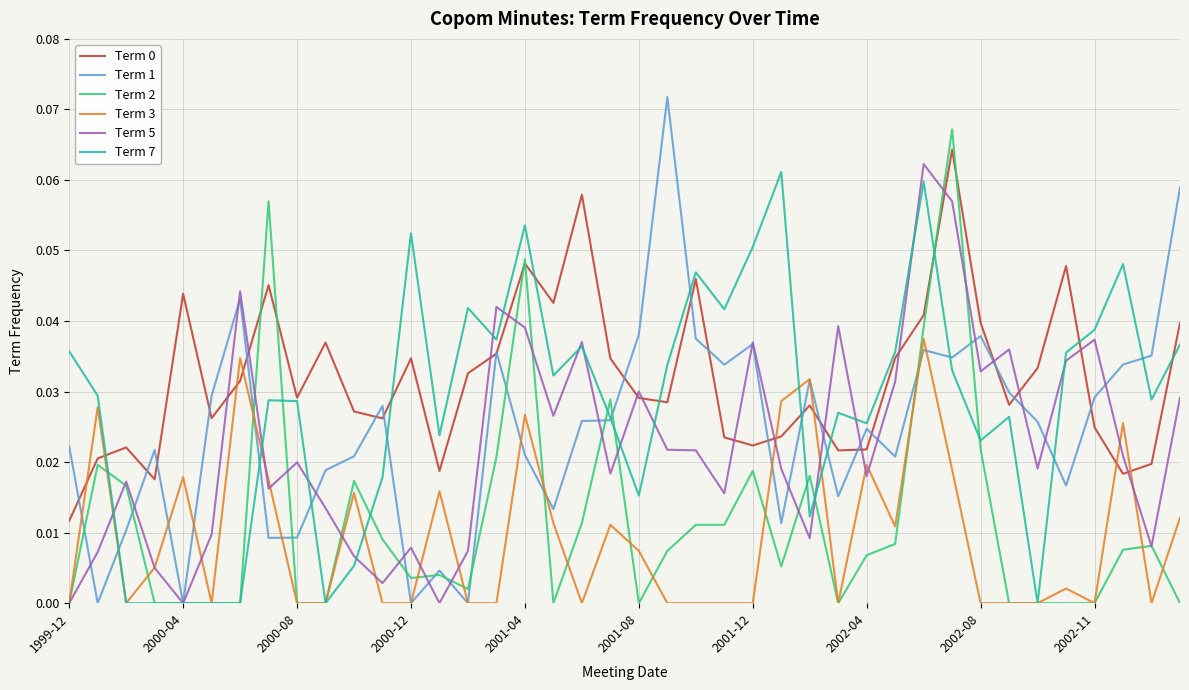

Which series has the largest range (max minus min)?

Term 1